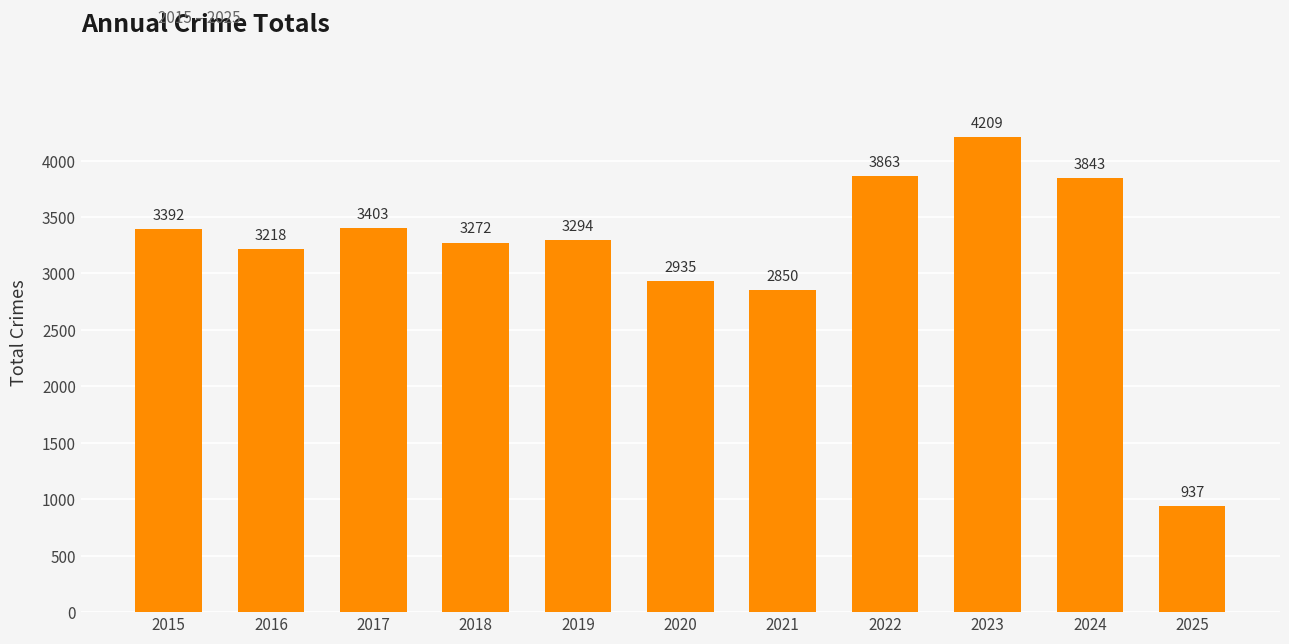

At which label is the value closest to 2573?

2021